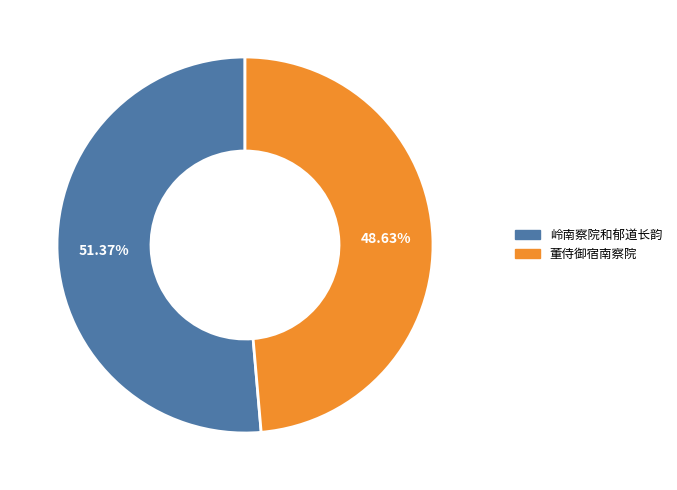

To the nearest percent, what is the combined percentage of 董侍御宿南察院 and 岭南察院和郁道长韵?

100%